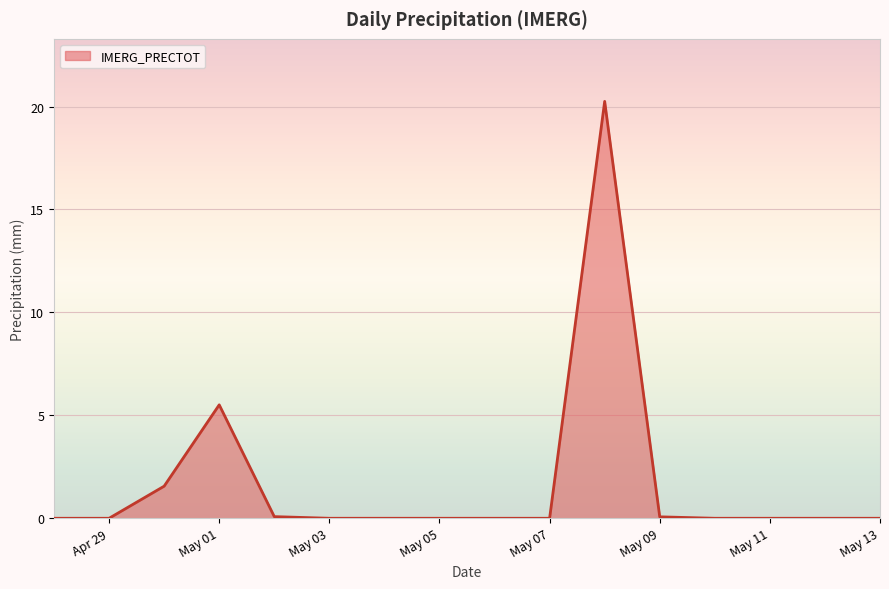

Does the chart have visible grid lines?

Yes